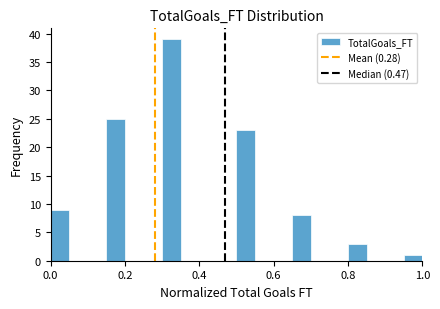

Read against the x-axis, roughly where is the centre of the tallest bar?

0.32